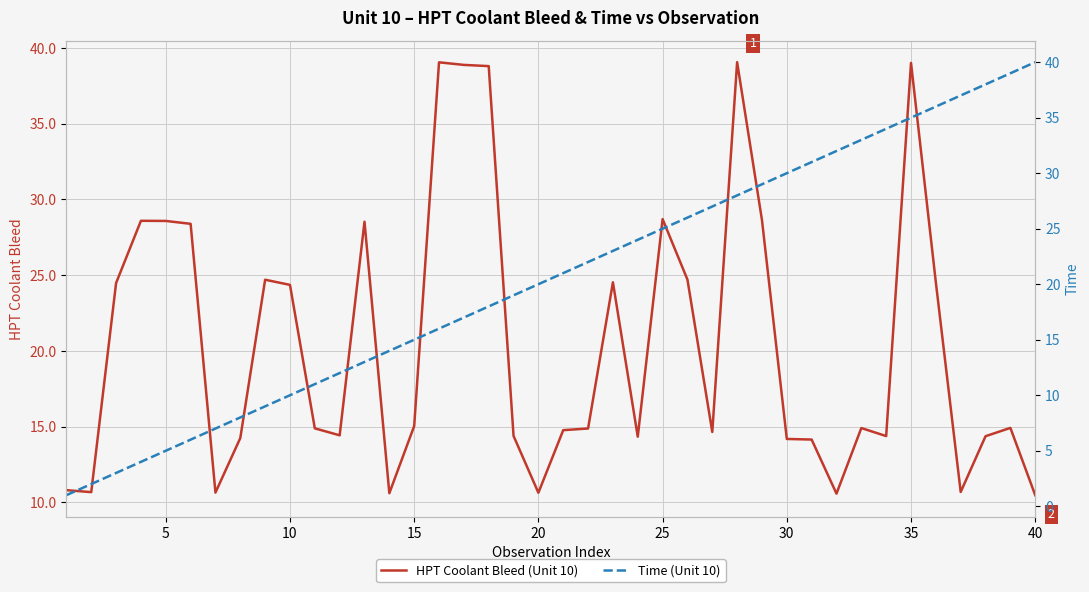

After their last crossing, which series has the higher values: HPT Coolant Bleed (Unit 10) or Time (Unit 10)?

Time (Unit 10)